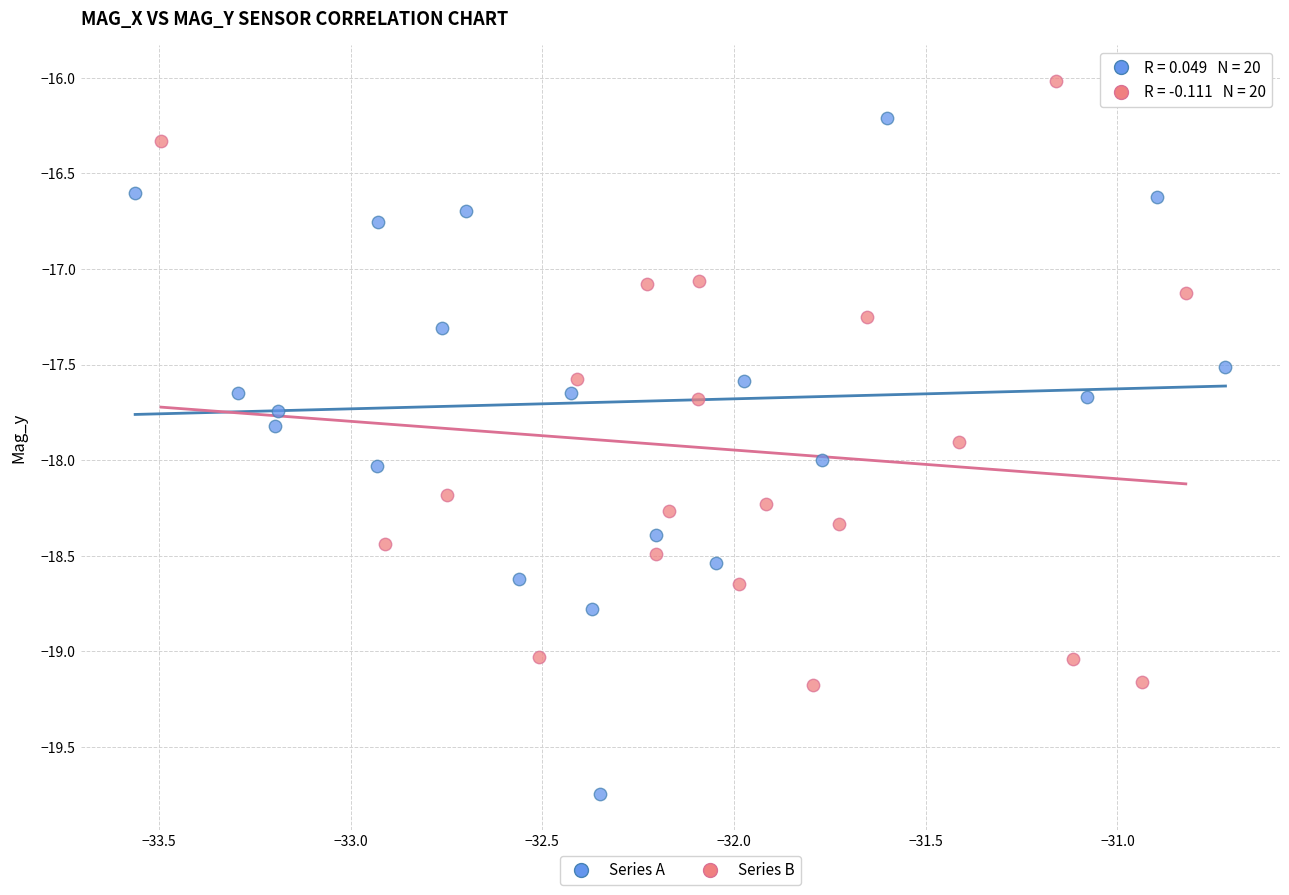

Which series reaches the minimum Y coordinate?

Series A